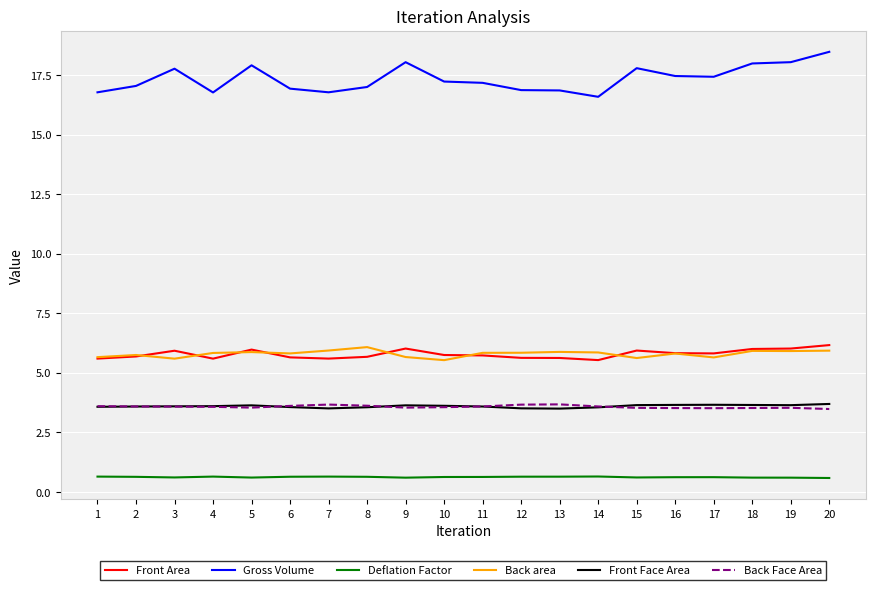

Which series has the widest spread of values?

Gross Volume